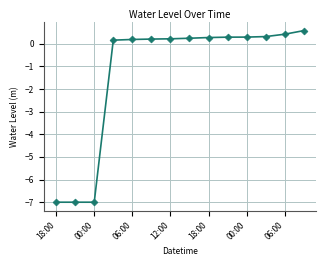

What is the difference between the second highest and second lowest values?

7.4